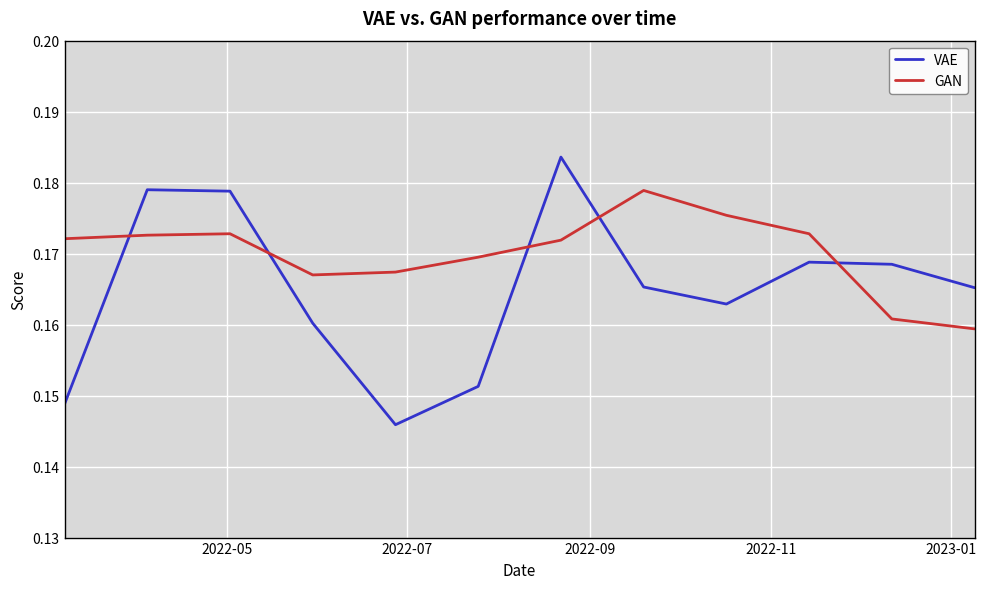

Which series has the largest total across all categories?

GAN